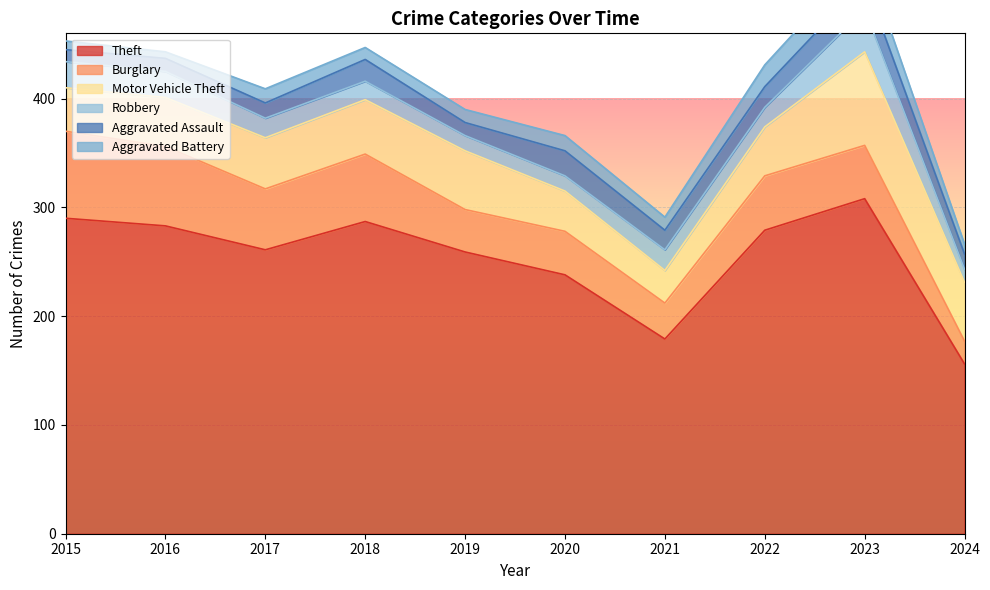

Is the value of Aggravated Battery at 2019 greater than the value of Robbery at 2022?

No